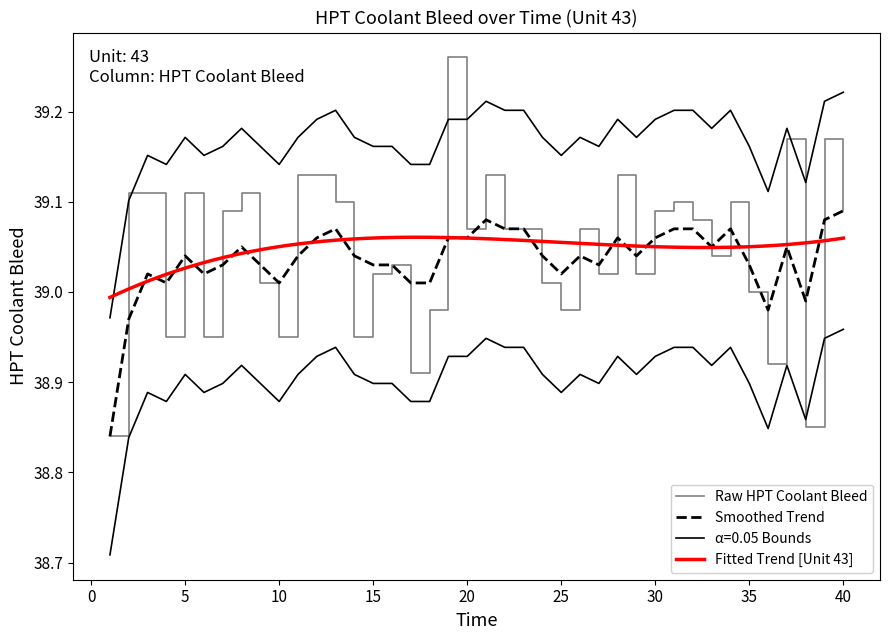

True or false: HPT Coolant Bleed and Smoothed Trend cross at least once.

True